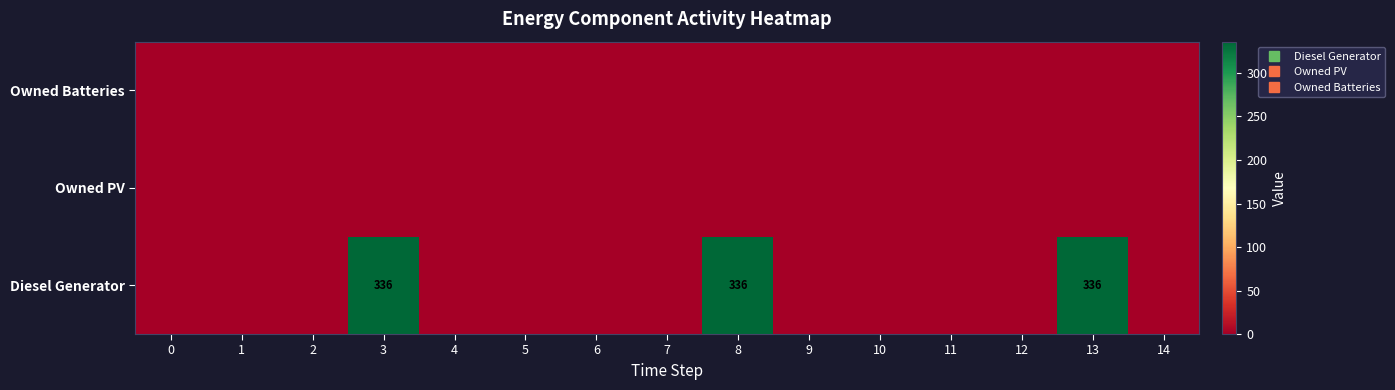

The Owned PV series shows 0 at 10. True or false?

True